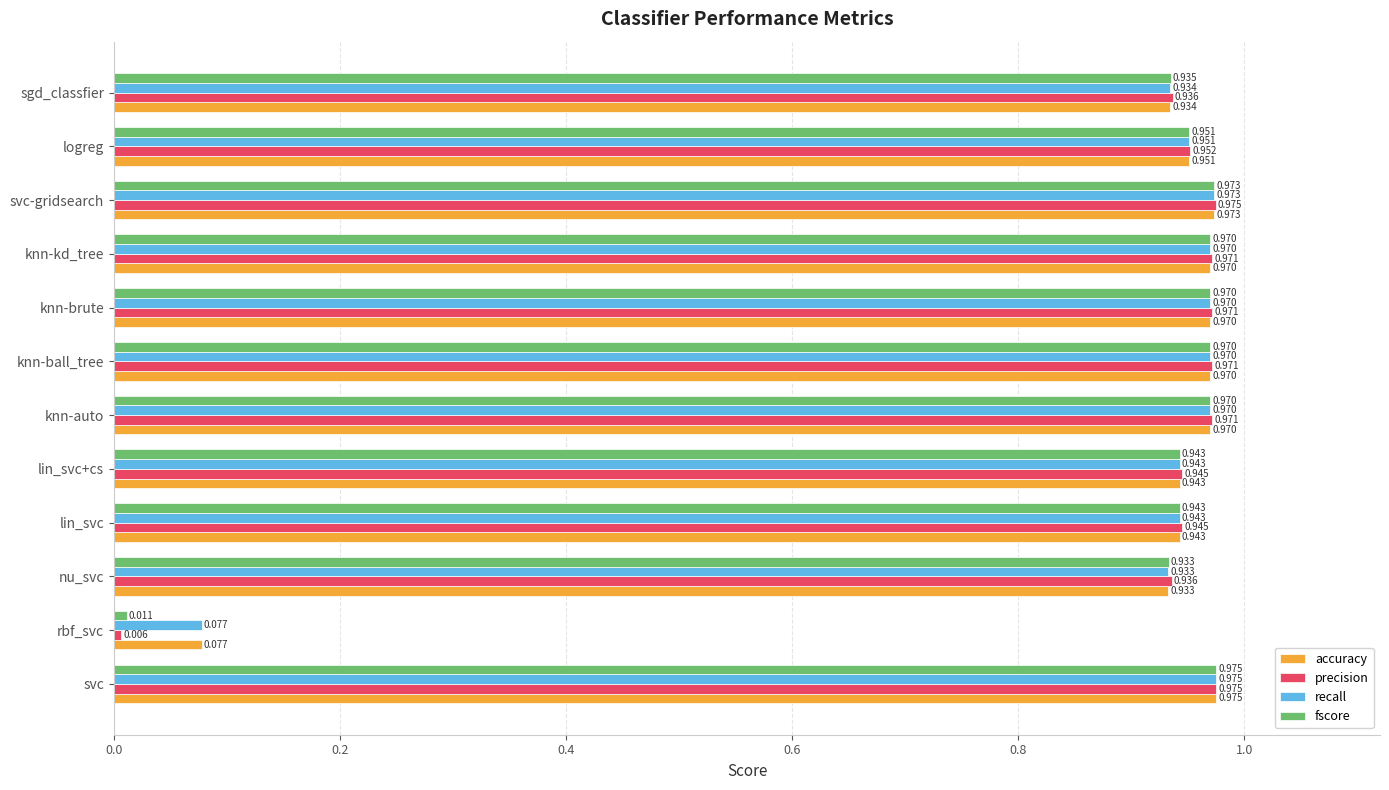

Count the number of data series in this chart.

4